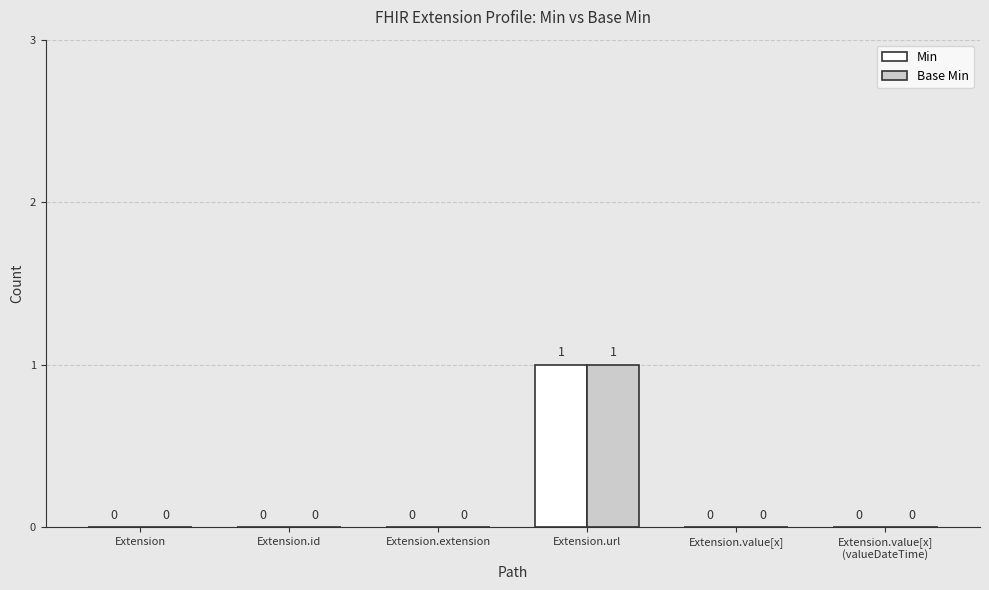

Which label corresponds to the largest value in the chart?

Extension.url